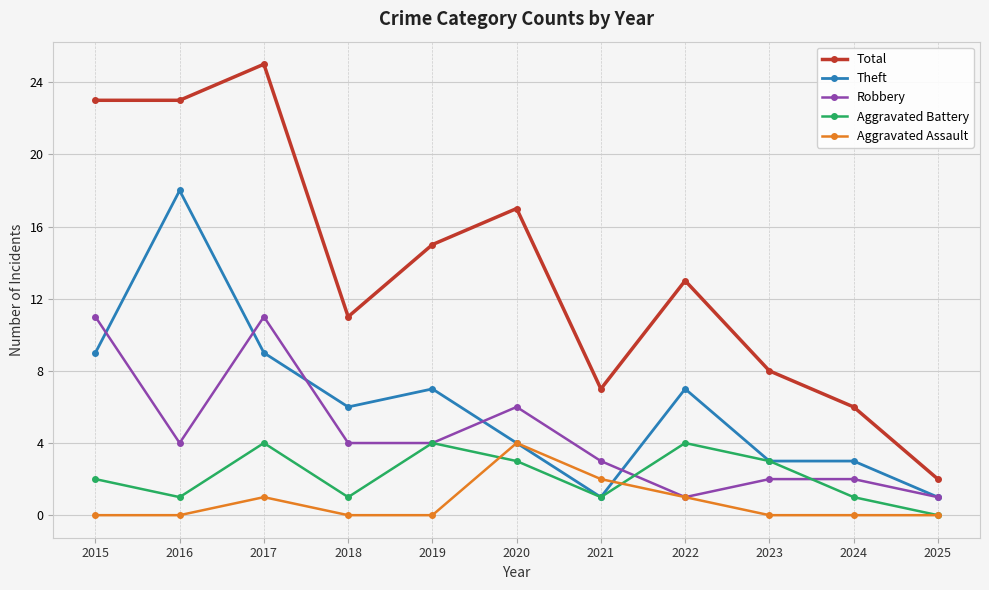

What is the difference between the maximum and second lowest values in the Aggravated Battery series?

3